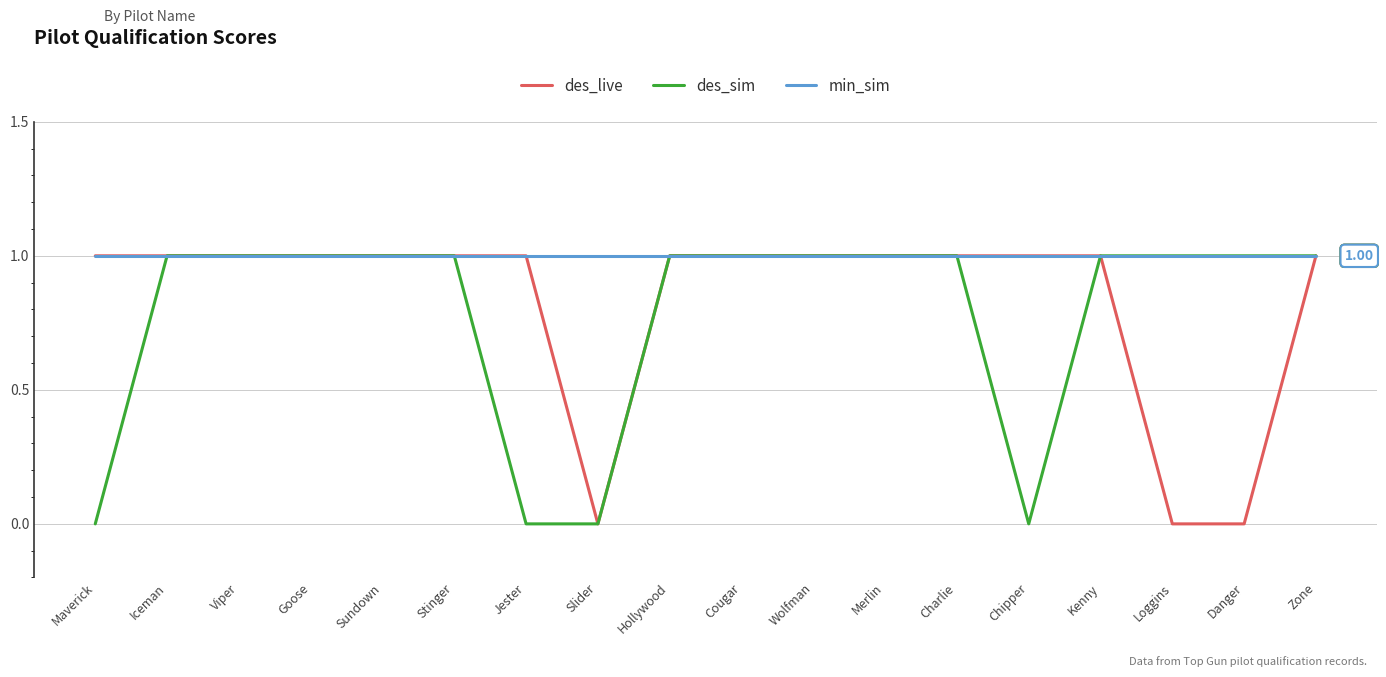

What is the total value across all series at Maverick?

2